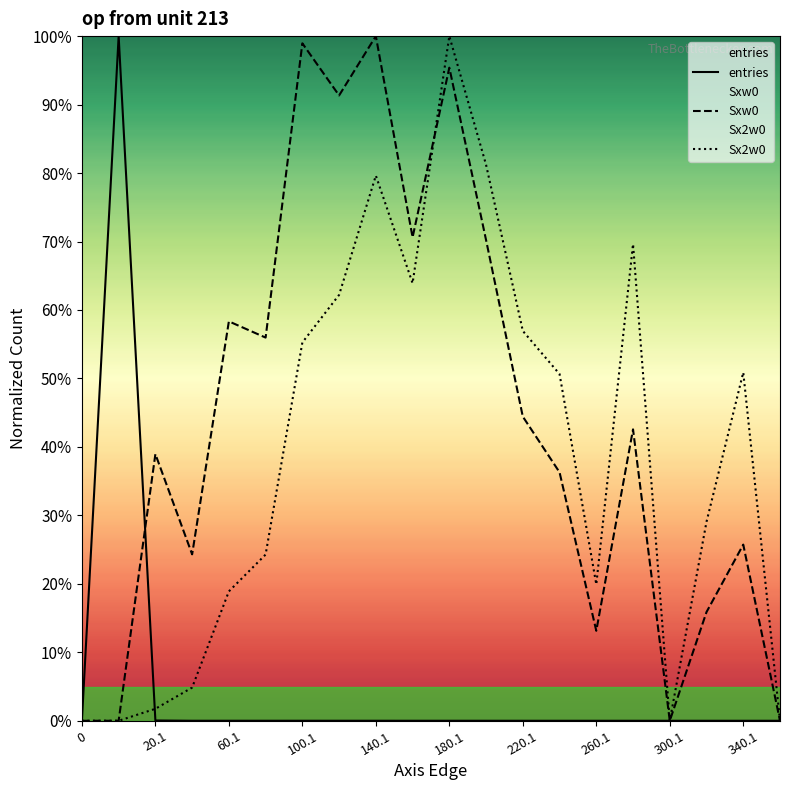

At how many categories does at least one series exceed 76?

6